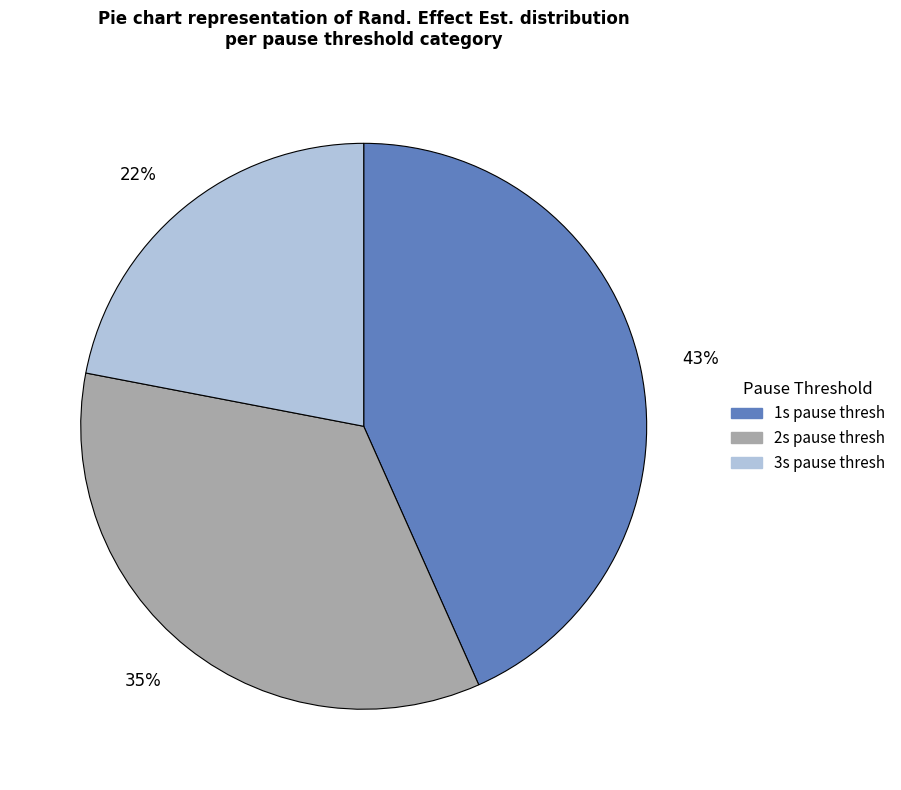

To the nearest percent, what percentage of the pie is 22%?

22%